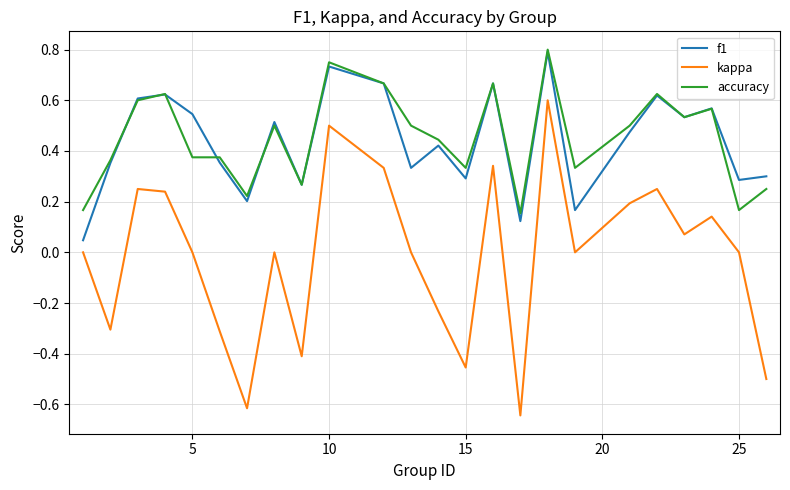

True or false: kappa and f1 cross at least once.

False